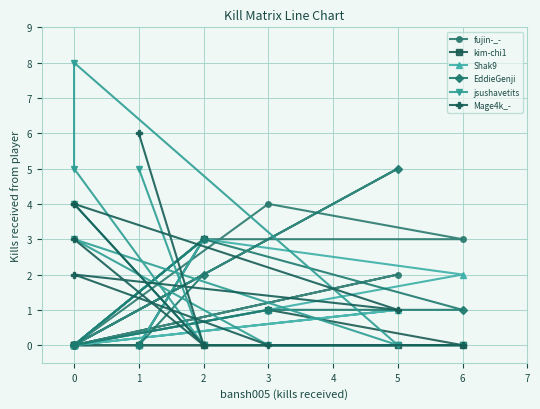

What is the average value of the fujin-_- series?

2